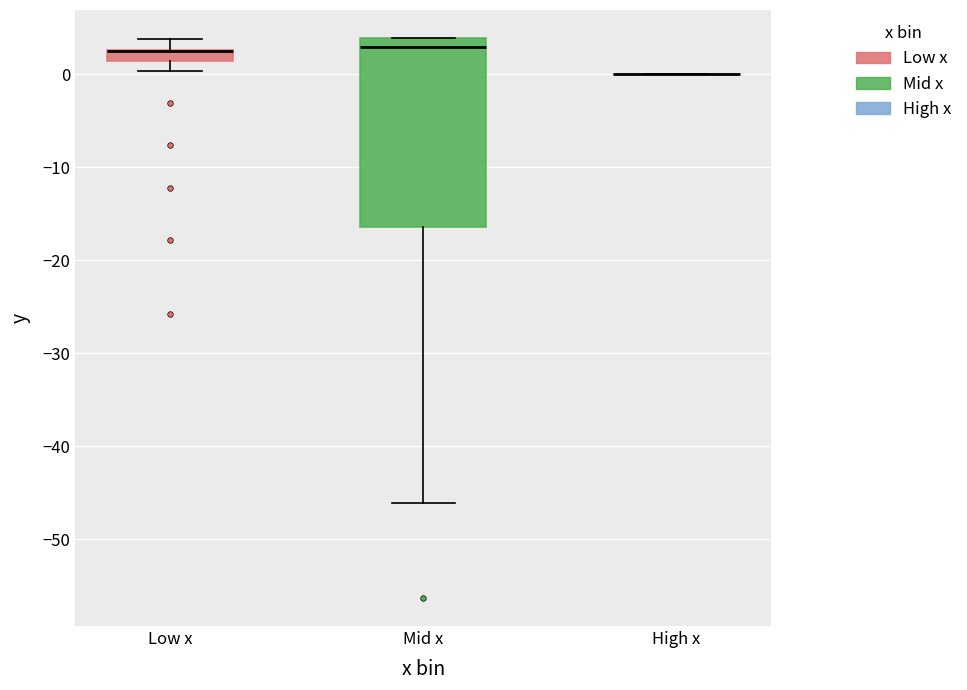

Comparing the boxes themselves (not the whiskers), which one is the tallest?

Mid x